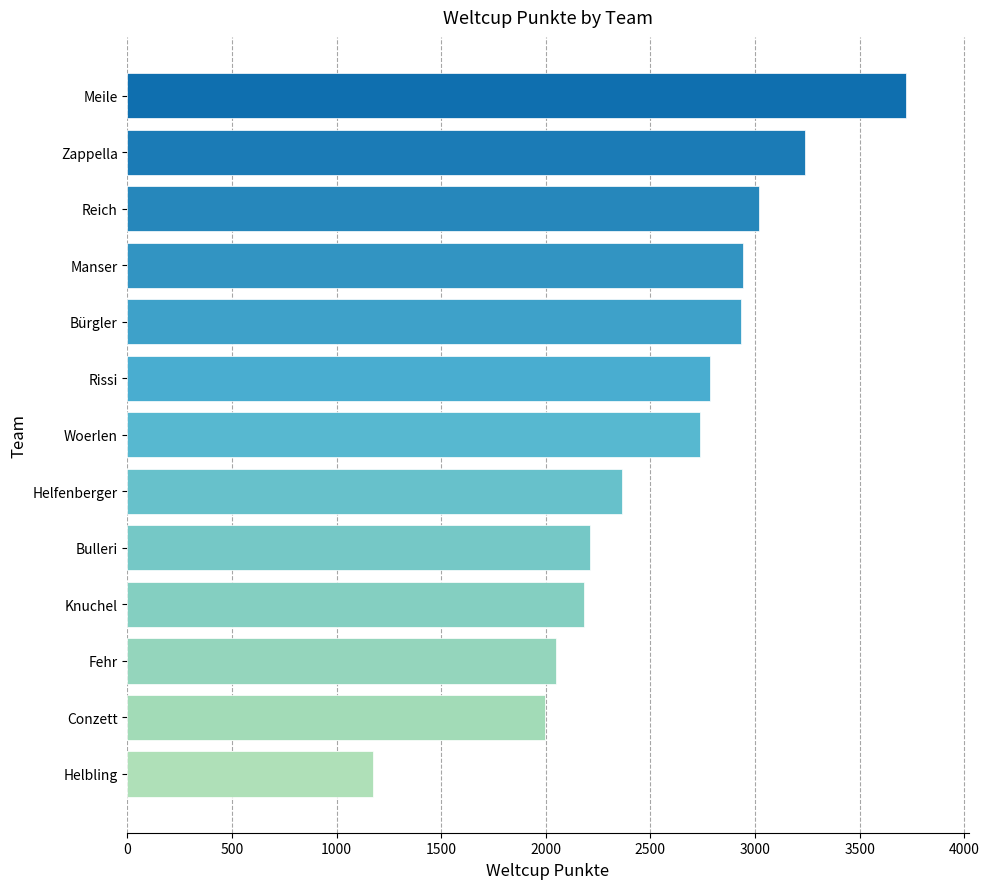

What is the average value?

2566